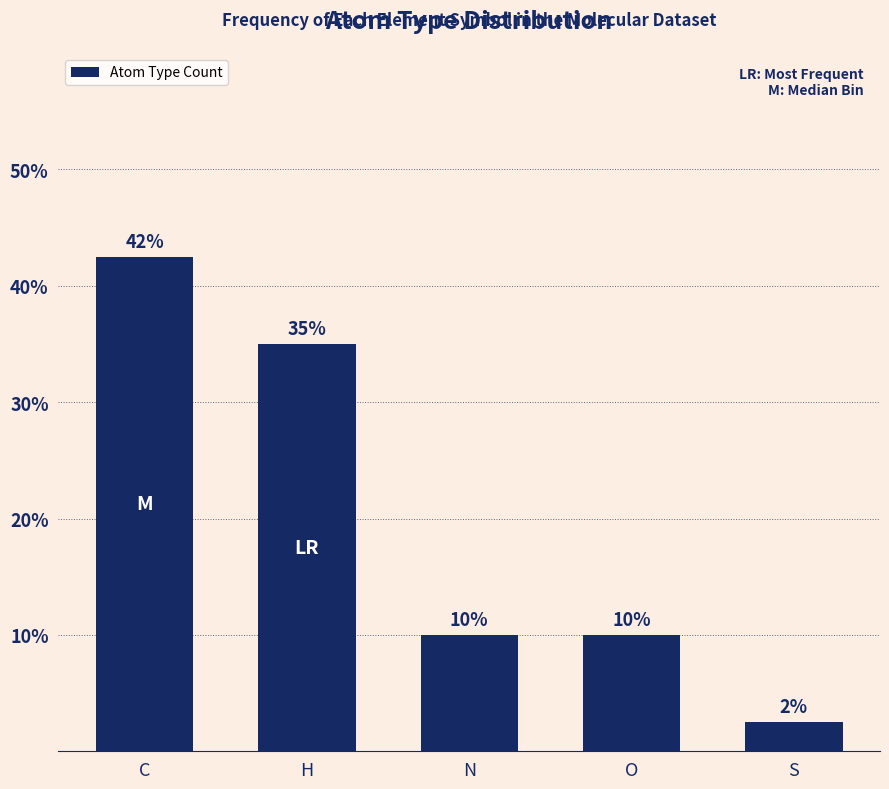

Count the values in the range 10 to 35.

3